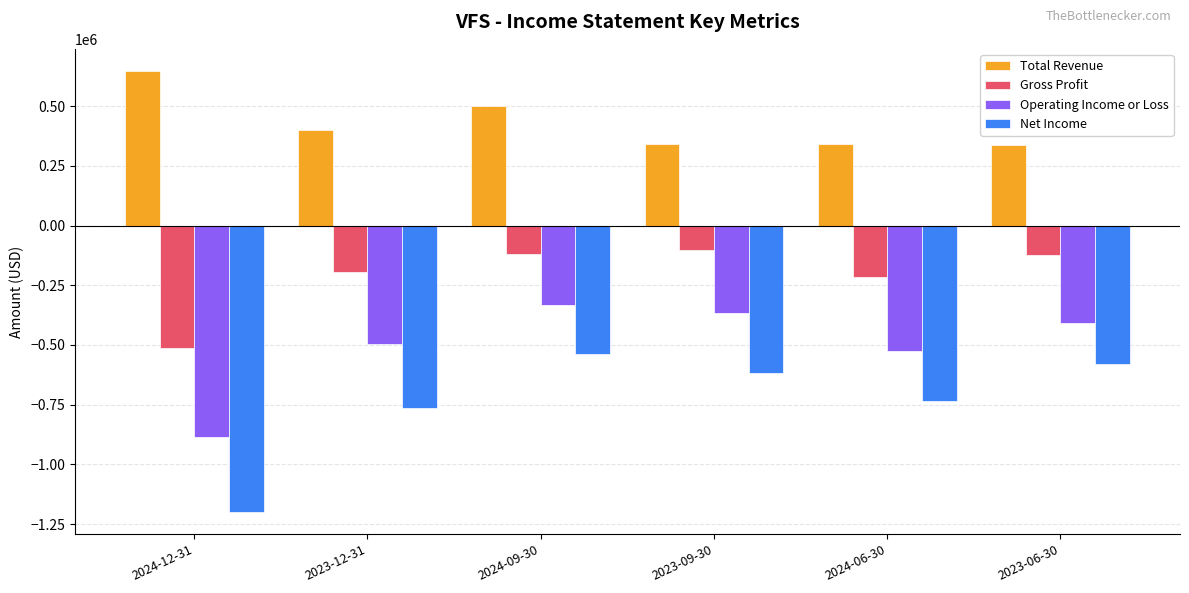

The value of Gross Profit at 2024-09-30 is -120500. True or false?

True